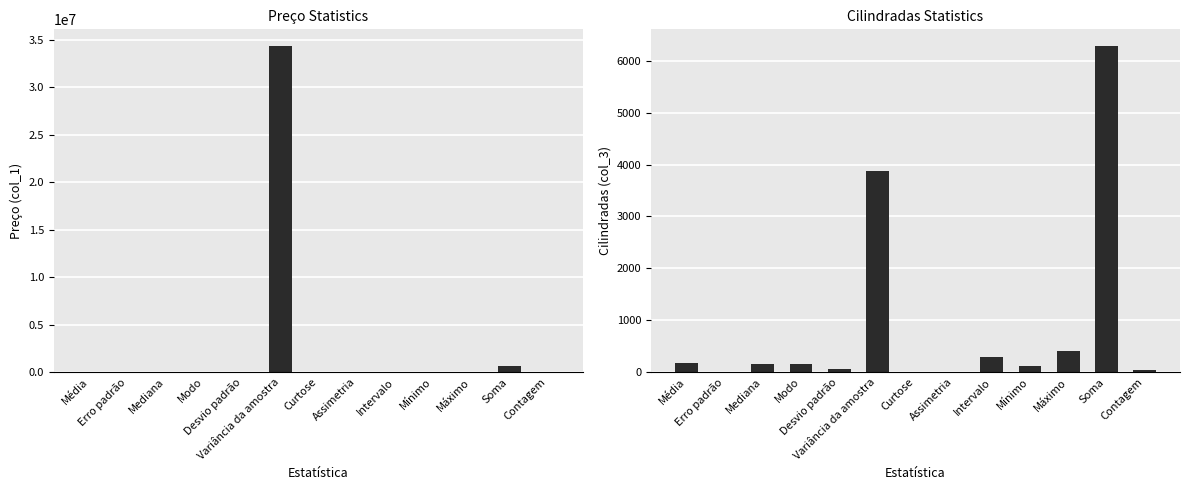

True or false: col_1 has a value of 8707.0 at Mediana.

False